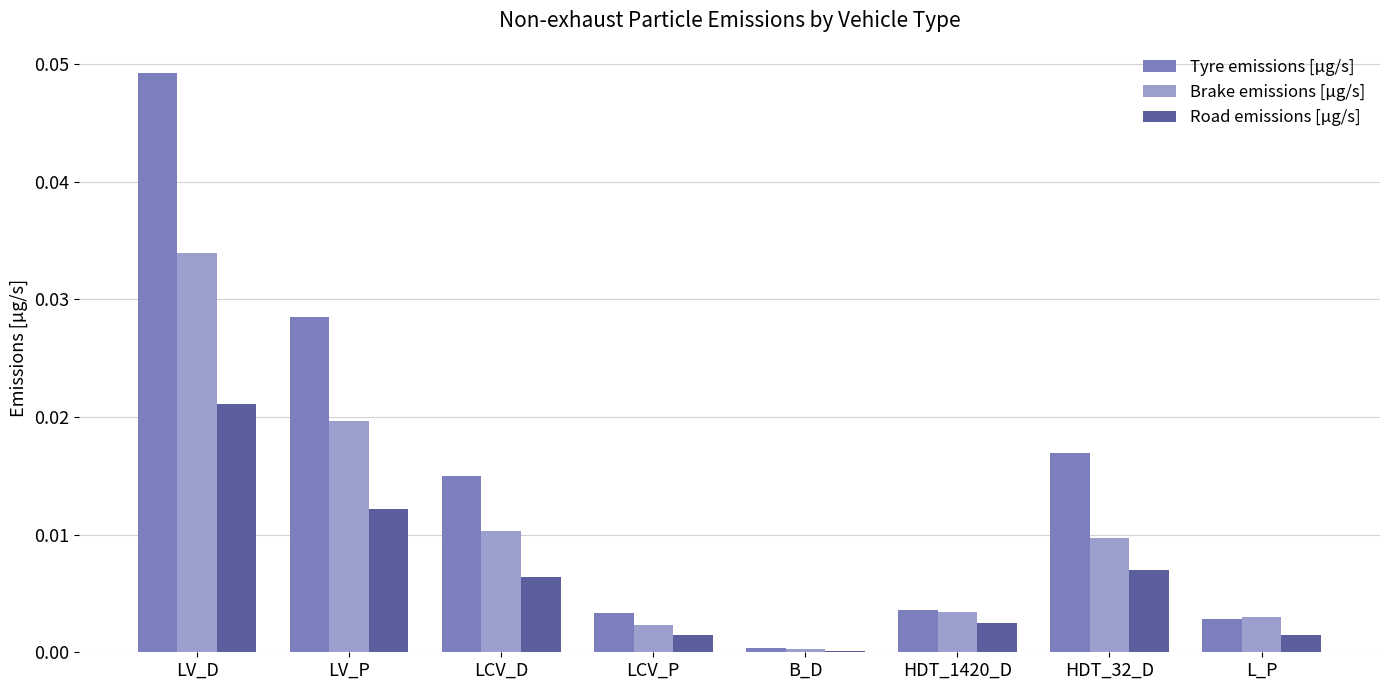

At which category is the sum across all series the highest?

LV_D